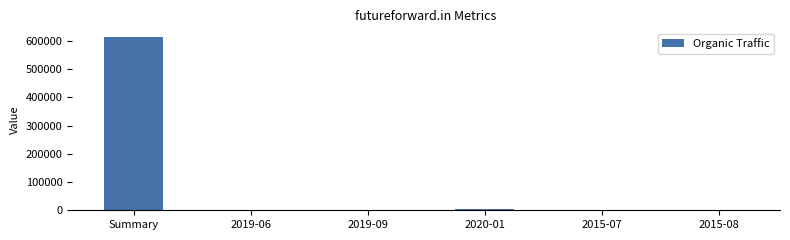

Which category has the highest value across all series?

Summary